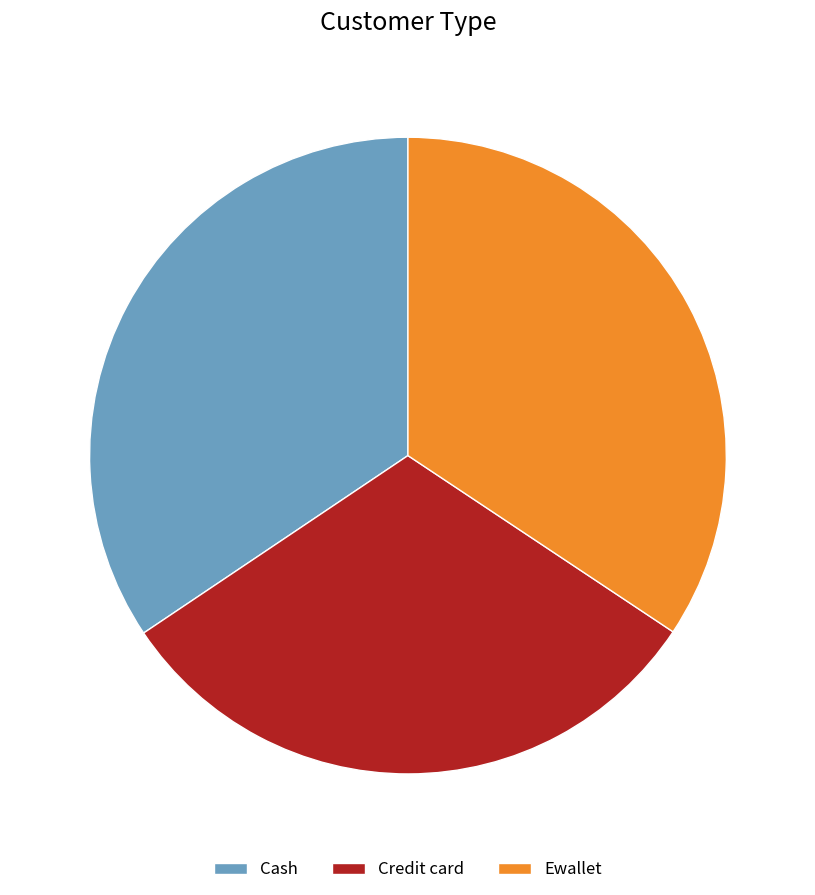

Which has a higher value, Credit card or Ewallet?

Ewallet